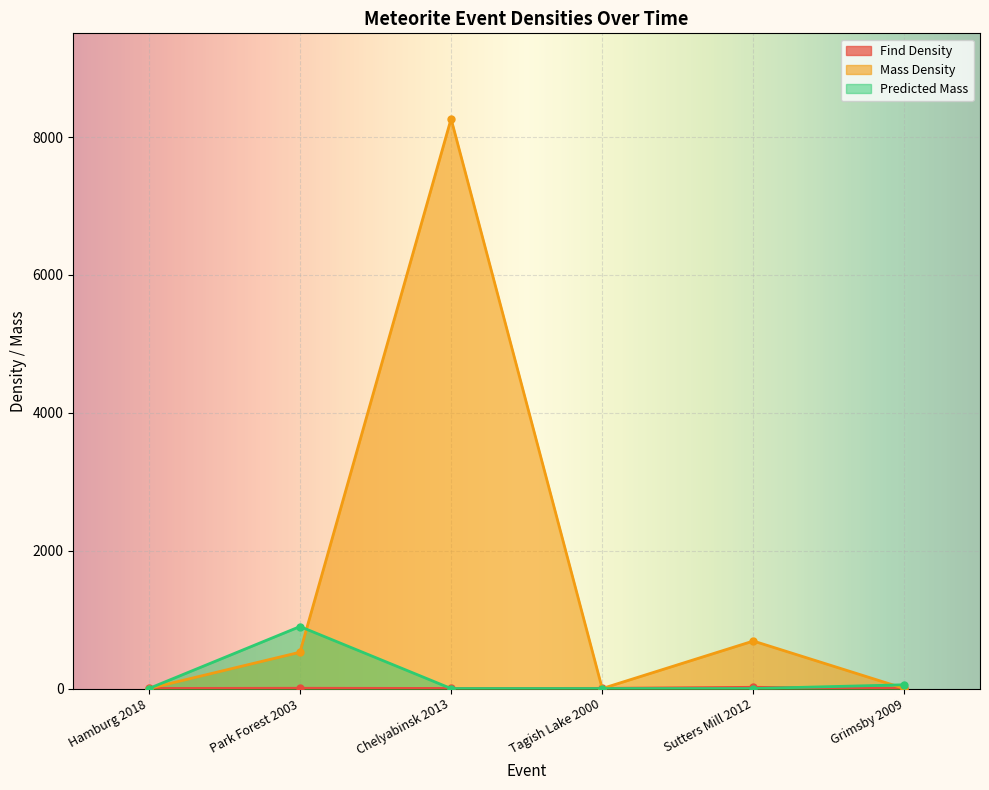

Reading right to left, extract all data points from this chart.

Find Density: Grimsby 2009=1.4	Sutters Mill 2012=17.9	Tagish Lake 2000=2.3	Chelyabinsk 2013=1.4	Park Forest 2003=3.9	Hamburg 2018=1.3
Mass Density: Grimsby 2009=0.0	Sutters Mill 2012=689.2	Tagish Lake 2000=0.0	Chelyabinsk 2013=8264.5	Park Forest 2003=526.8	Hamburg 2018=0.0
Predicted Mass: Grimsby 2009=54.6	Sutters Mill 2012=0.0	Tagish Lake 2000=0.0	Chelyabinsk 2013=0.0	Park Forest 2003=899.3	Hamburg 2018=0.0